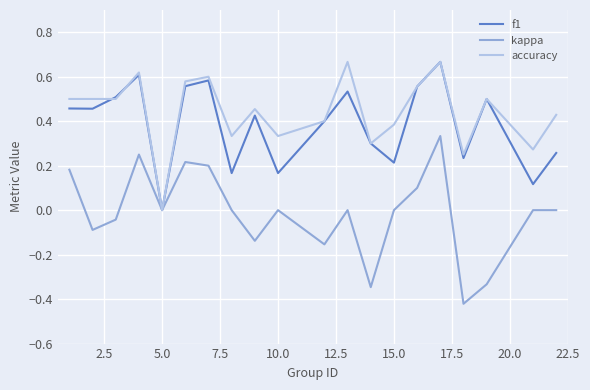

Which series has the largest range (max minus min)?

kappa